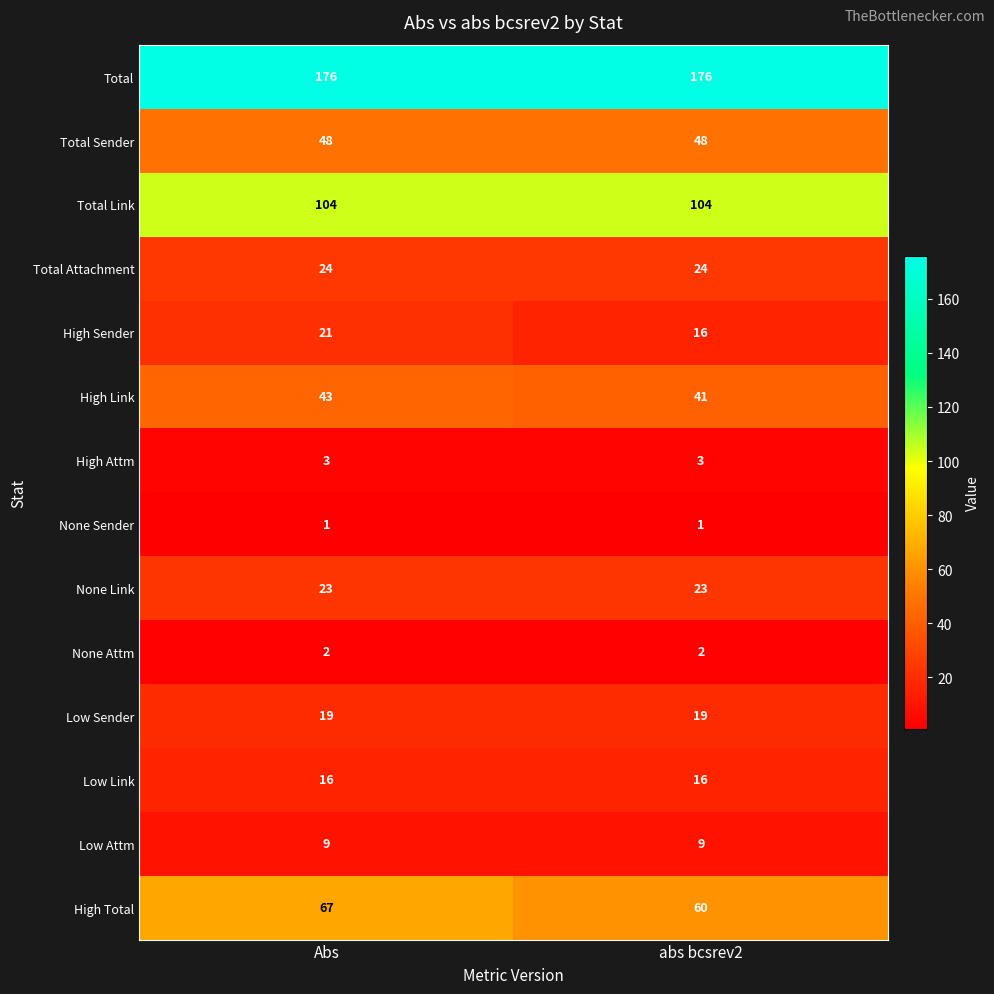

What is the average value of the Low Link series?

16